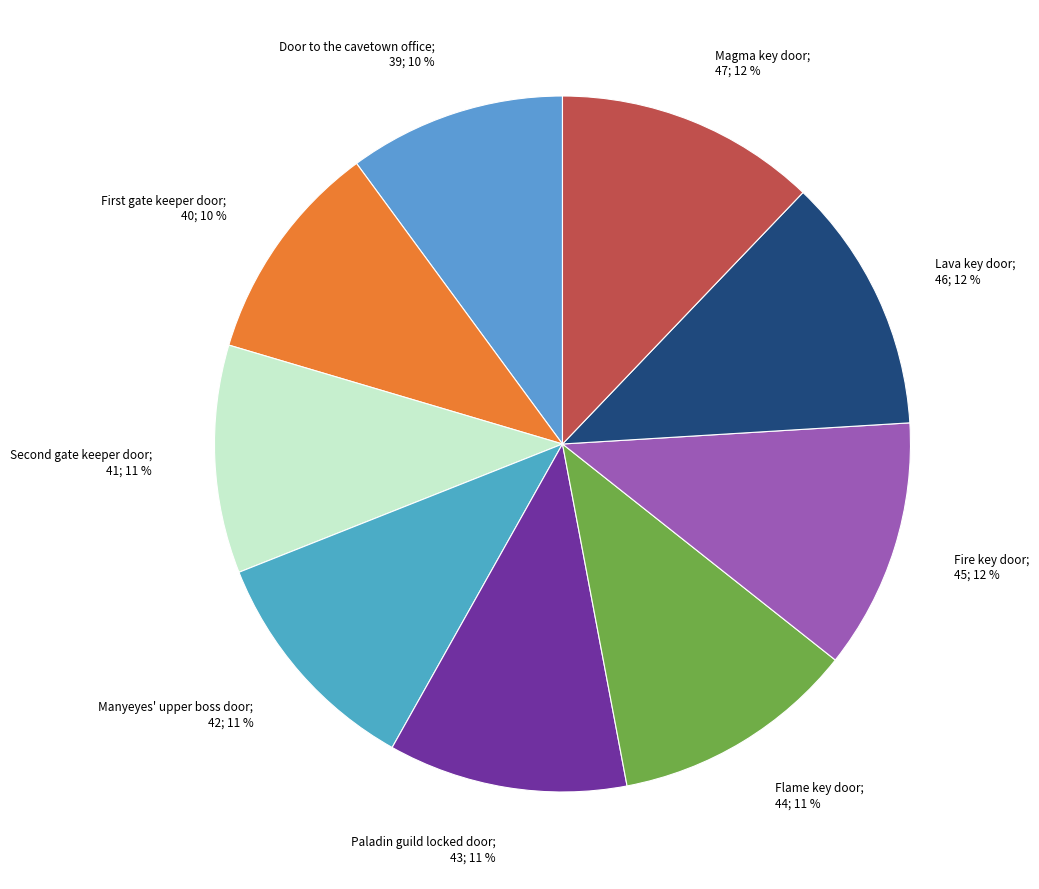

How many slices are in this pie chart?

9